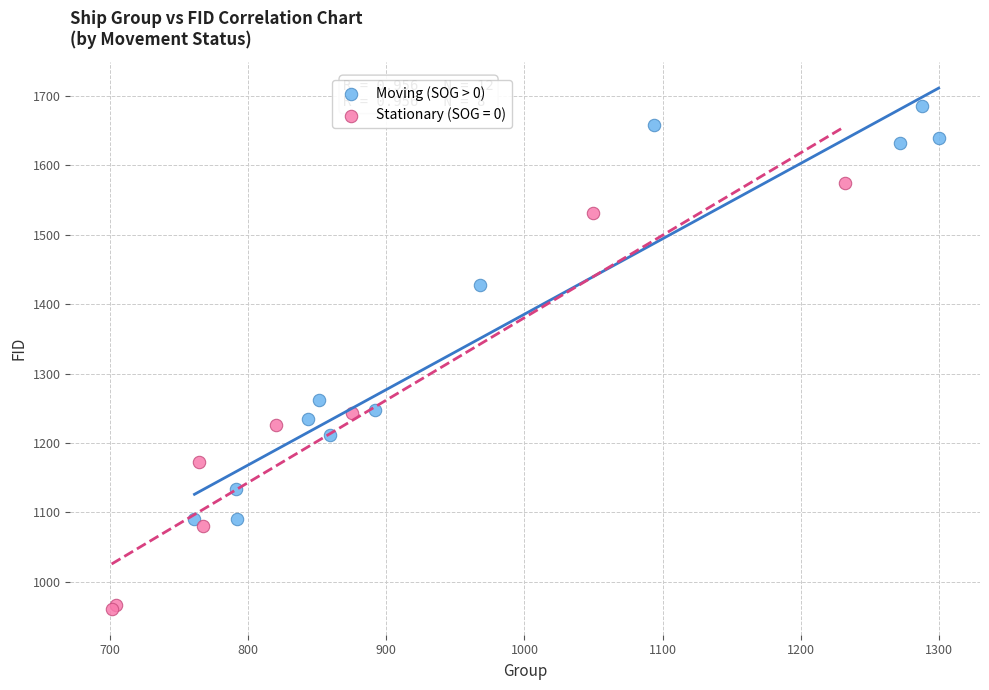

Which series contains the lowest Y value?

Stationary (SOG = 0)